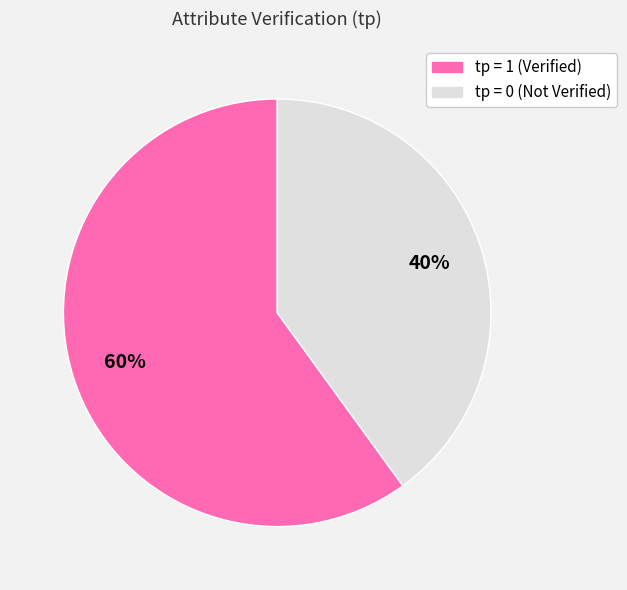

Count the number of slices in the pie.

2